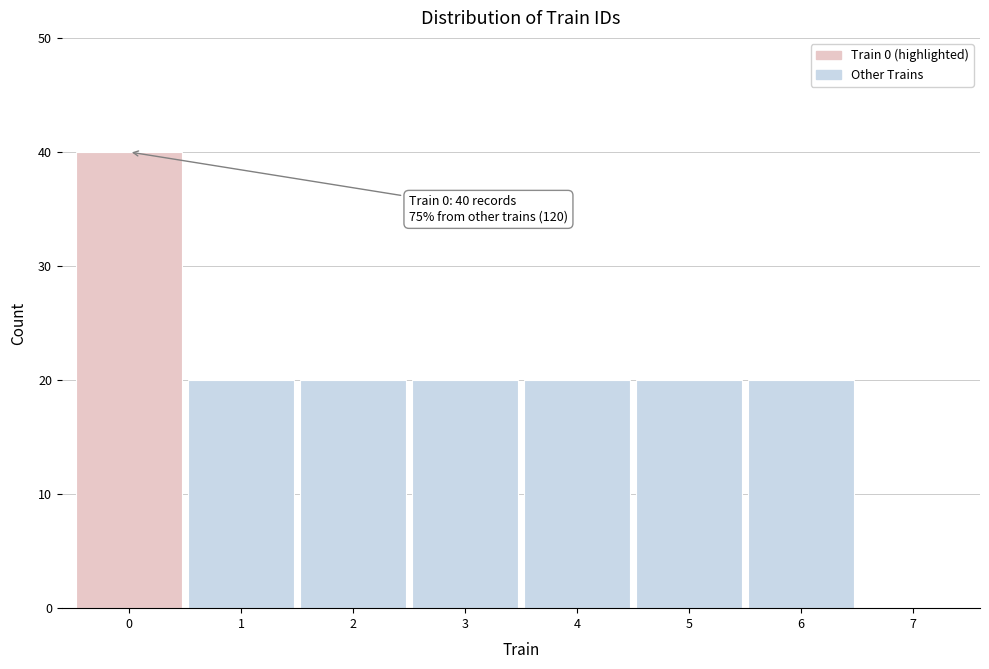

Over which range of the x-axis is the bar tallest?

-0.5 to 0.5